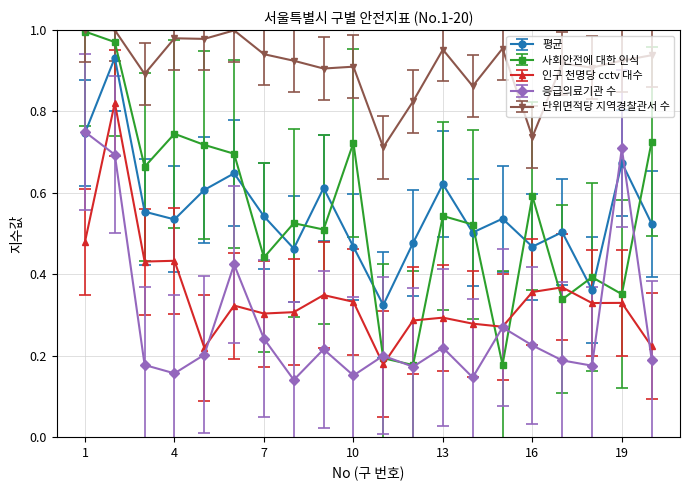

How many lines are shown in the chart?

5